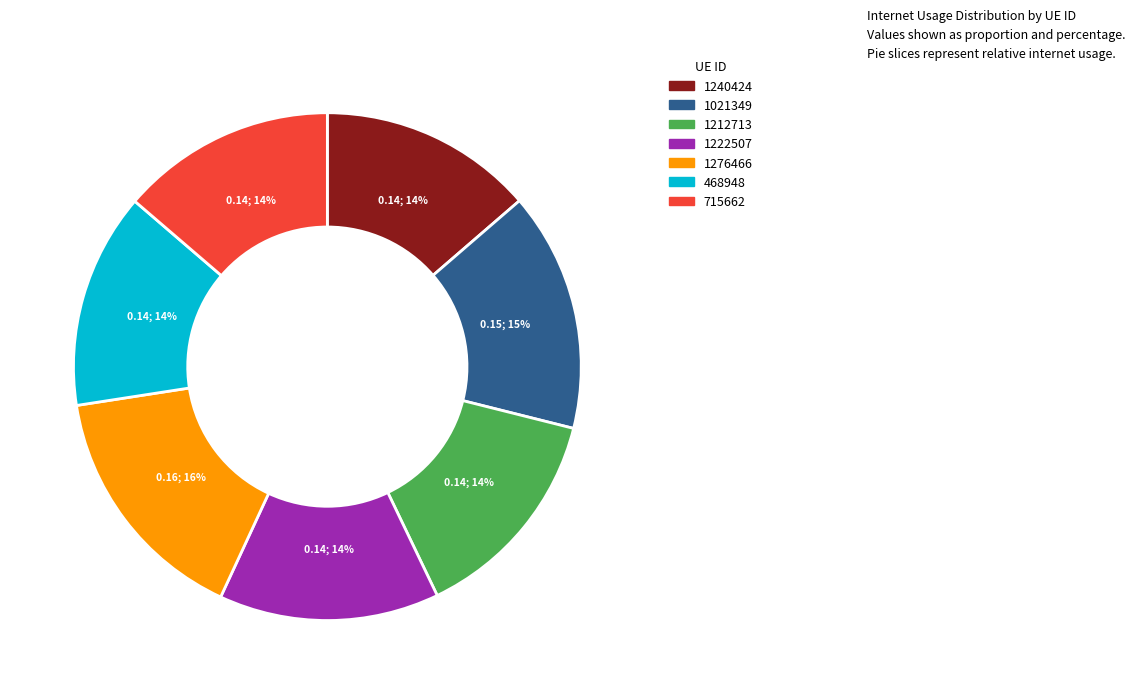

The 1240424 slice represents 7% of the pie. True or false?

False